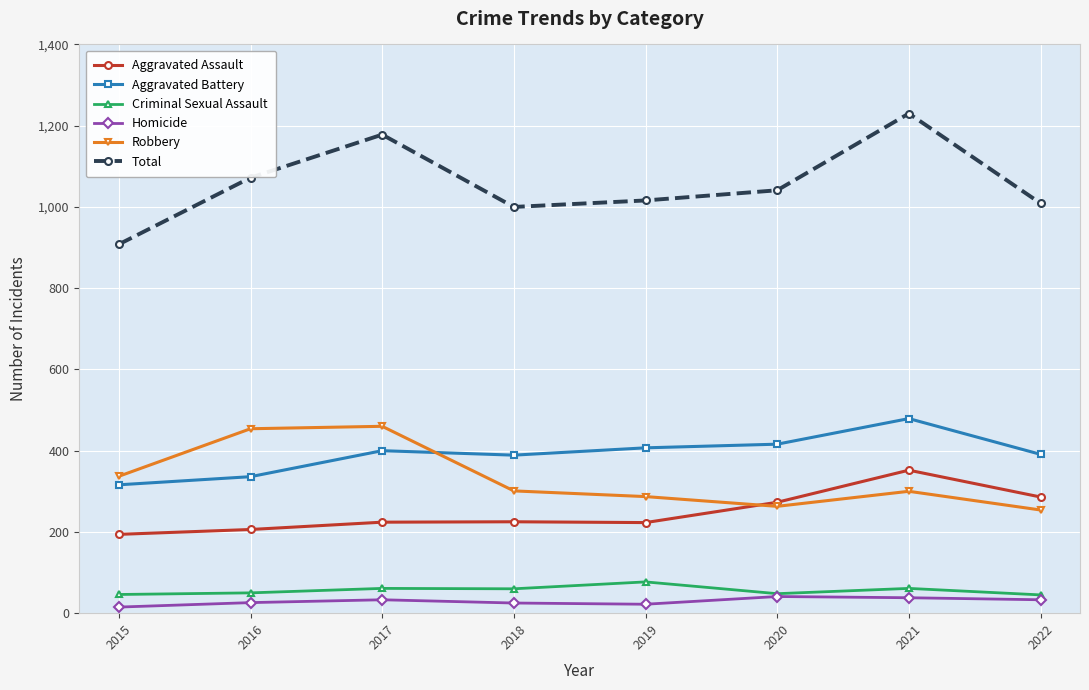

True or false: Aggravated Battery and Homicide cross at least once.

False